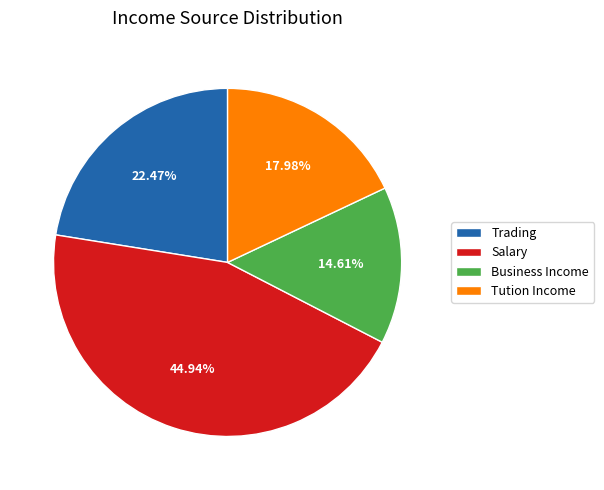

The Salary slice represents 36% of the pie. True or false?

False